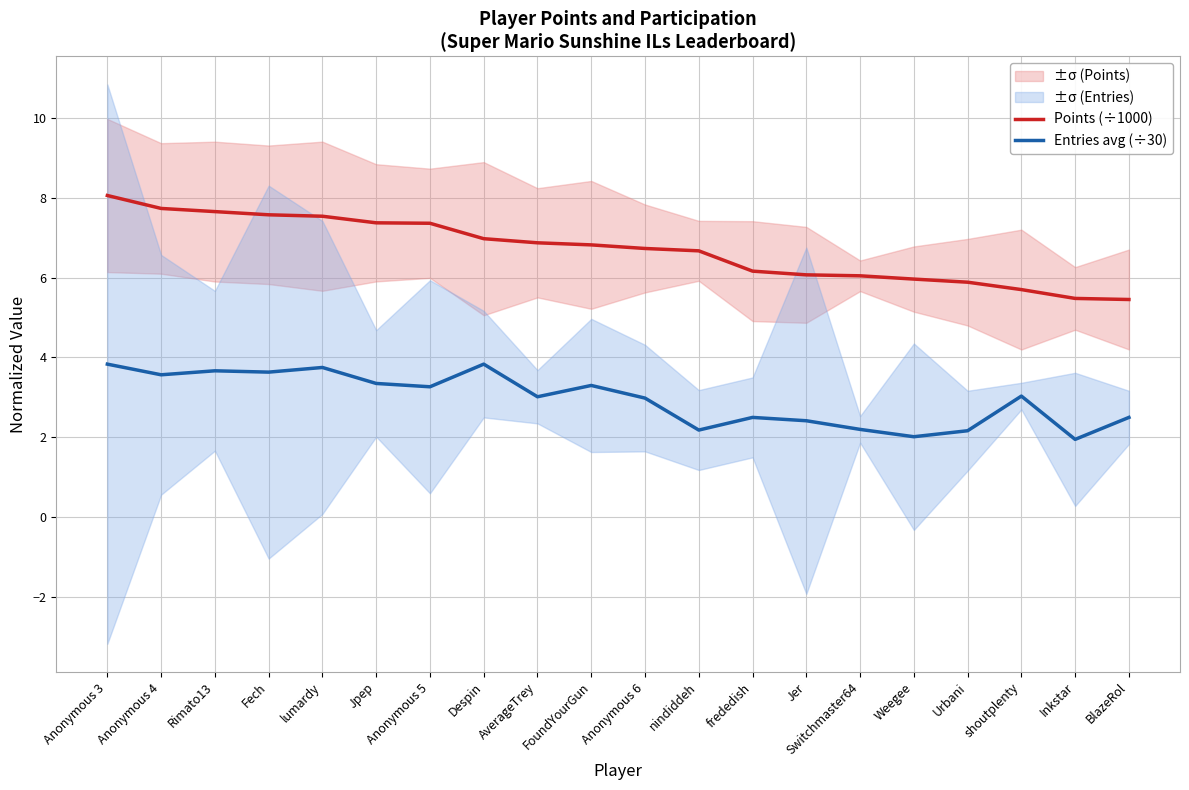

True or false: Entries avg (÷30) and Points (÷1000) cross at least once.

False